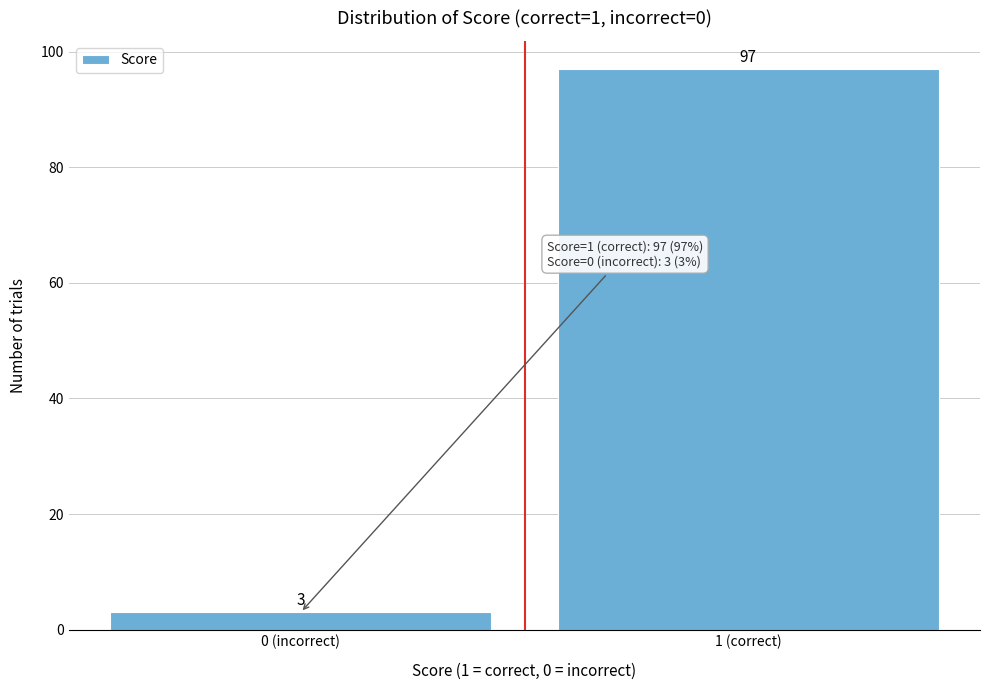

Reading left to right, extract all data points from this chart.

0 (incorrect)=3	1 (correct)=97